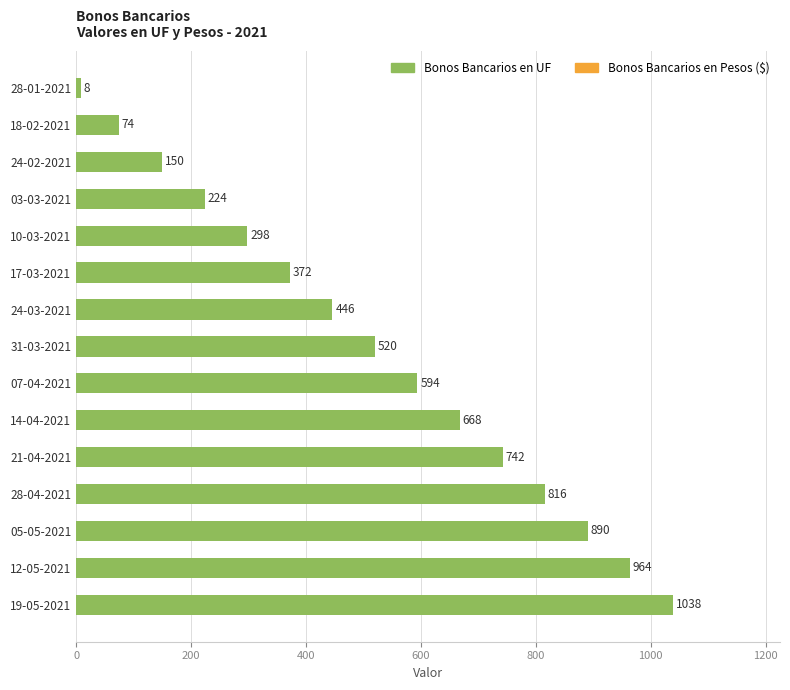

List the labels in order of value, smallest first.

28-01-2021, 18-02-2021, 24-02-2021, 03-03-2021, 10-03-2021, 17-03-2021, 24-03-2021, 31-03-2021, 07-04-2021, 14-04-2021, 21-04-2021, 28-04-2021, 05-05-2021, 12-05-2021, 19-05-2021